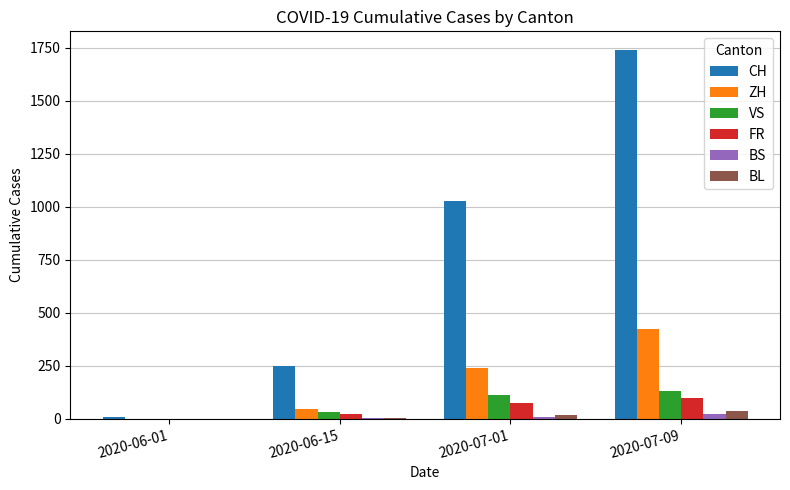

Where is FR nearest to the value 50?

2020-07-01